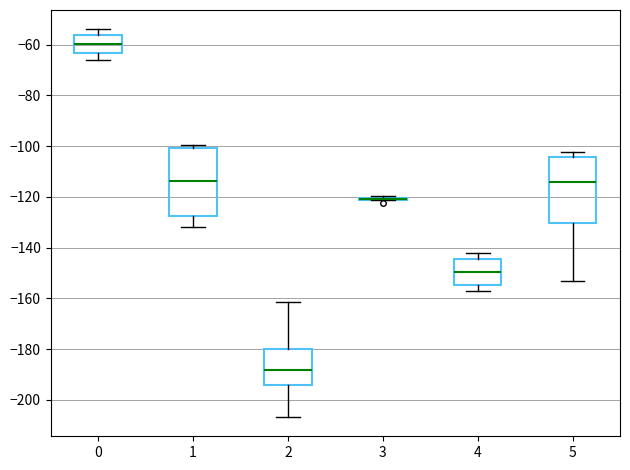

Reading left to right, transcribe this box plot: for each box, give where its median line is, the range the box spans, and where its two whiskers end, as read against the y-axis. The values are not printed on the chart, so give them approximately, as read against the axis.

0: median -60, box -64 to -56, whiskers -66 to -54
1: median -114, box -128 to -100, whiskers -132 to -100 (just above the box's upper edge)
2: median -188, box -194 to -180, whiskers -206 to -162
3: box collapsed to a line at -120, whiskers -122 to -120
4: median -150, box -154 to -144, whiskers -156 to -142
5: median -114, box -130 to -104, whiskers -154 to -102